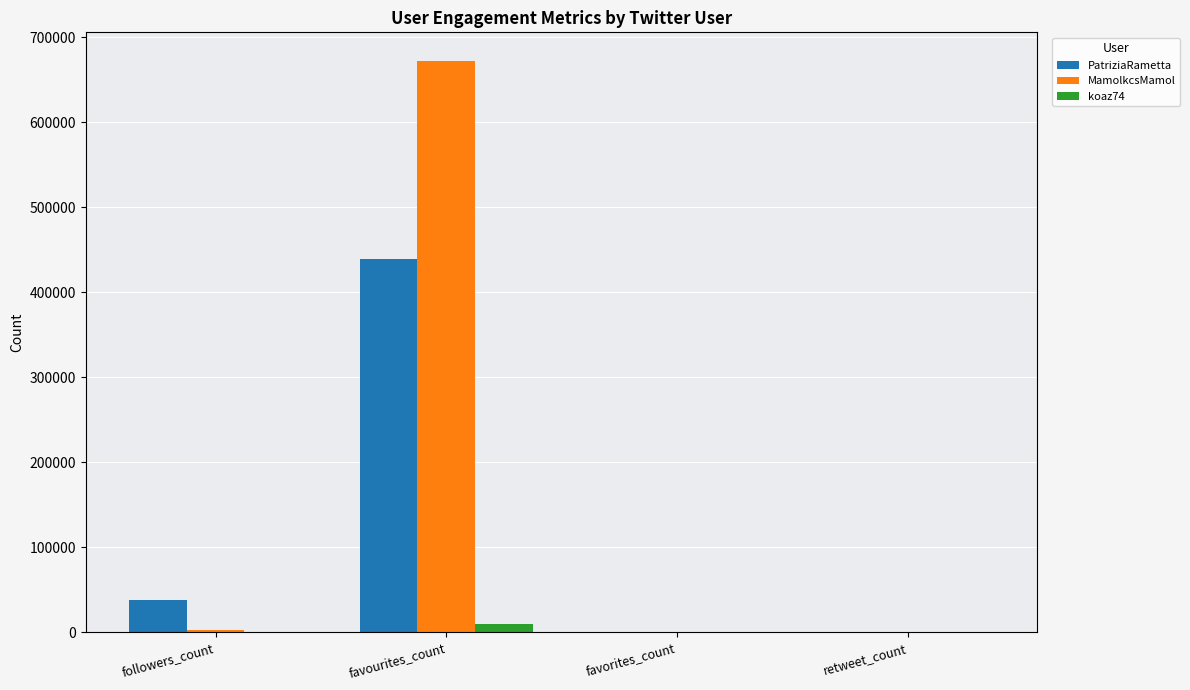

What is the sum of all koaz74 values?

9215